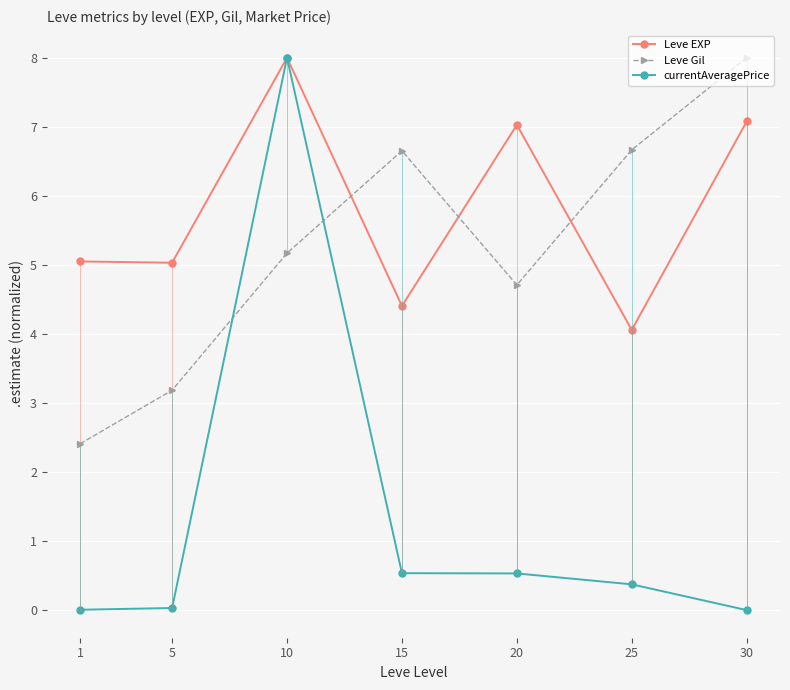

What value does the Leve Gil series have at 5?

3.2